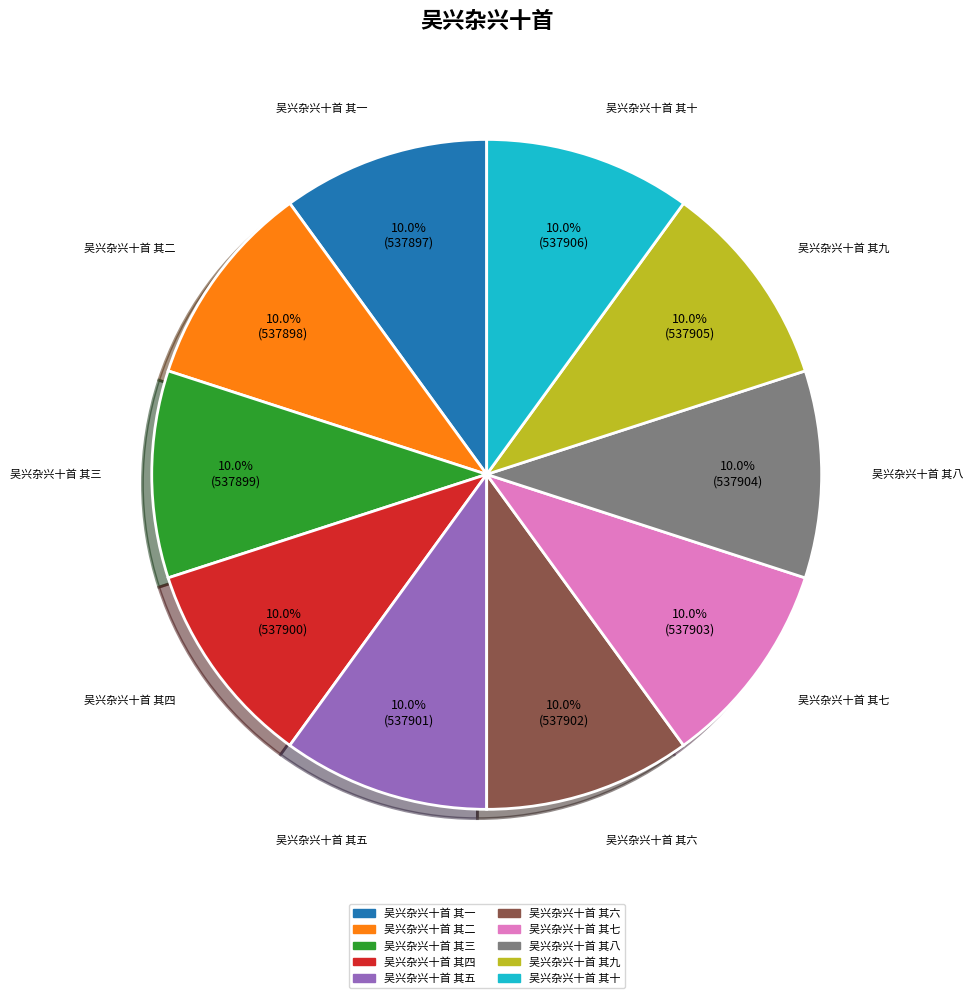

What is the ratio of the value at 吴兴杂兴十首 其九 to the value at 吴兴杂兴十首 其三?

1.0